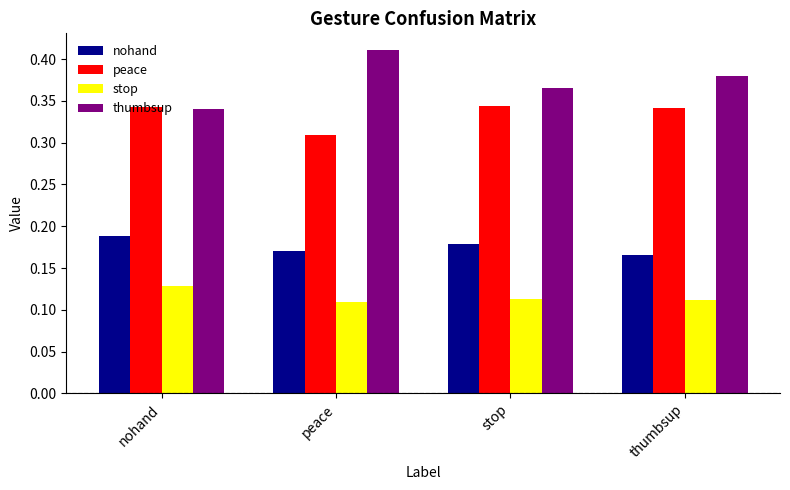

What is the label of the 3rd bar from the left?

stop